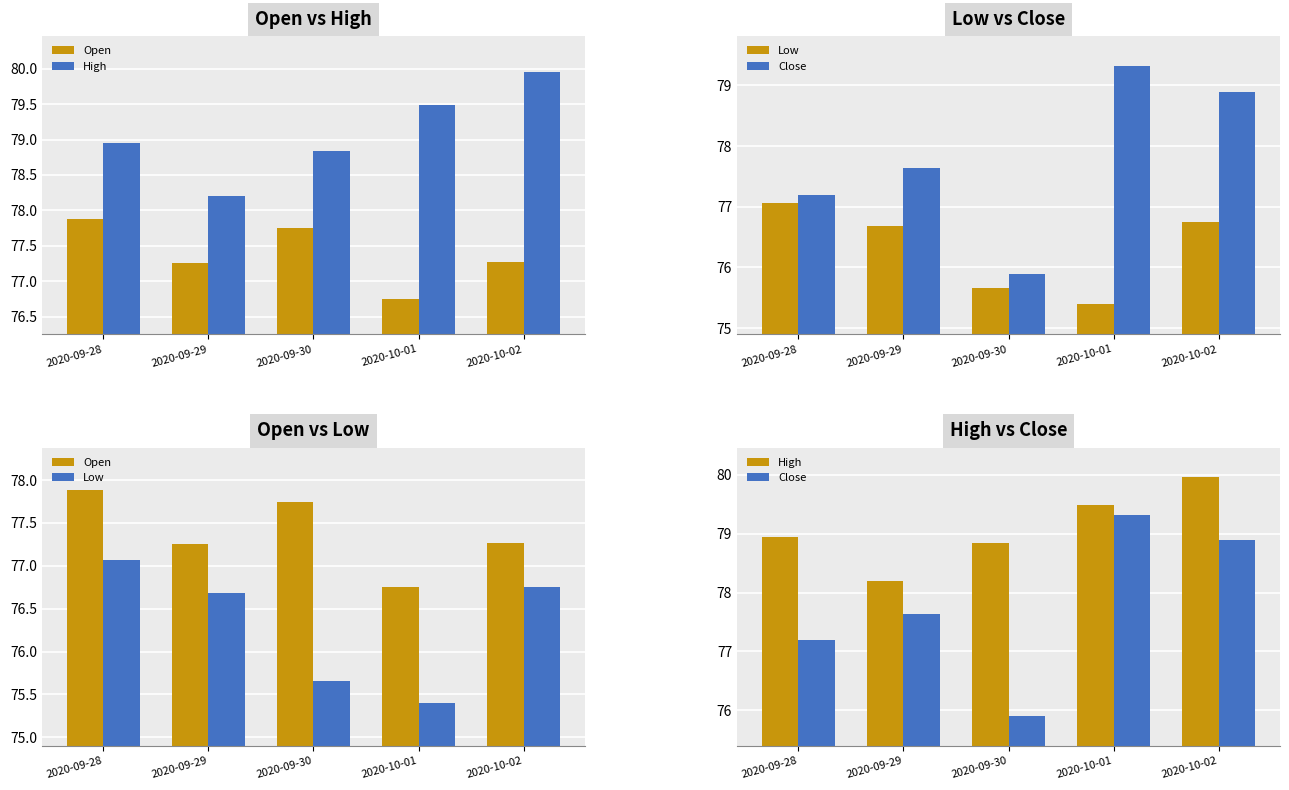

What is the label of the 2nd bar from the left?

2020-09-29